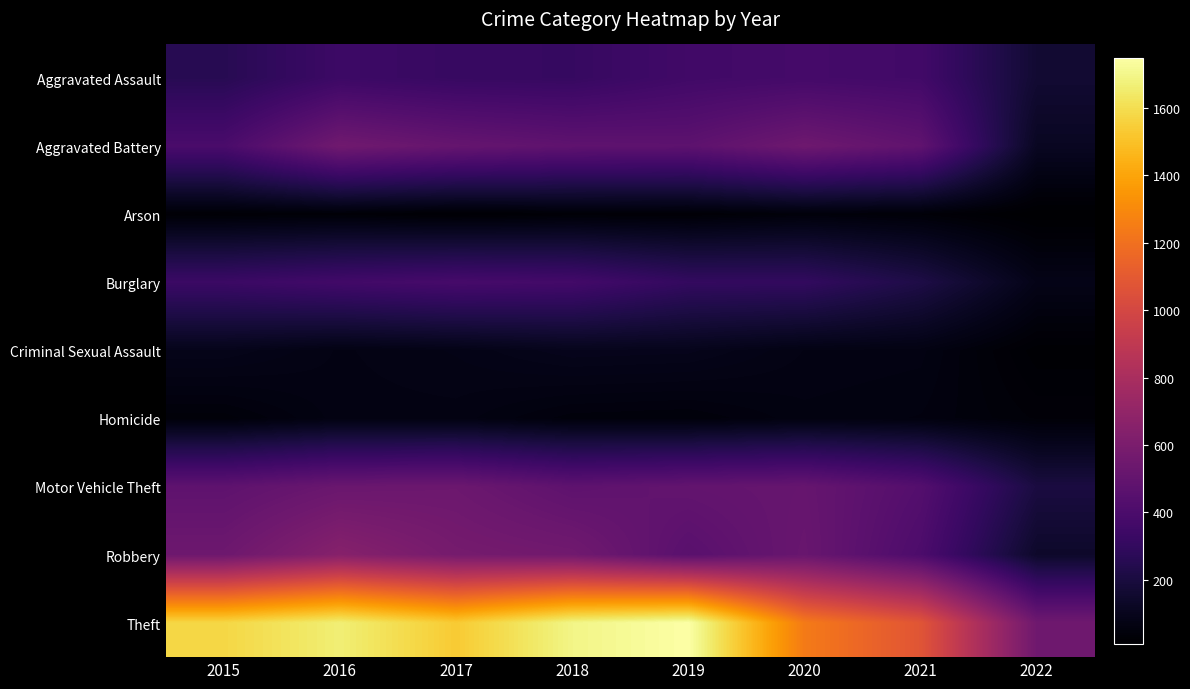

At which category does the chart reach its peak across all series?

2019